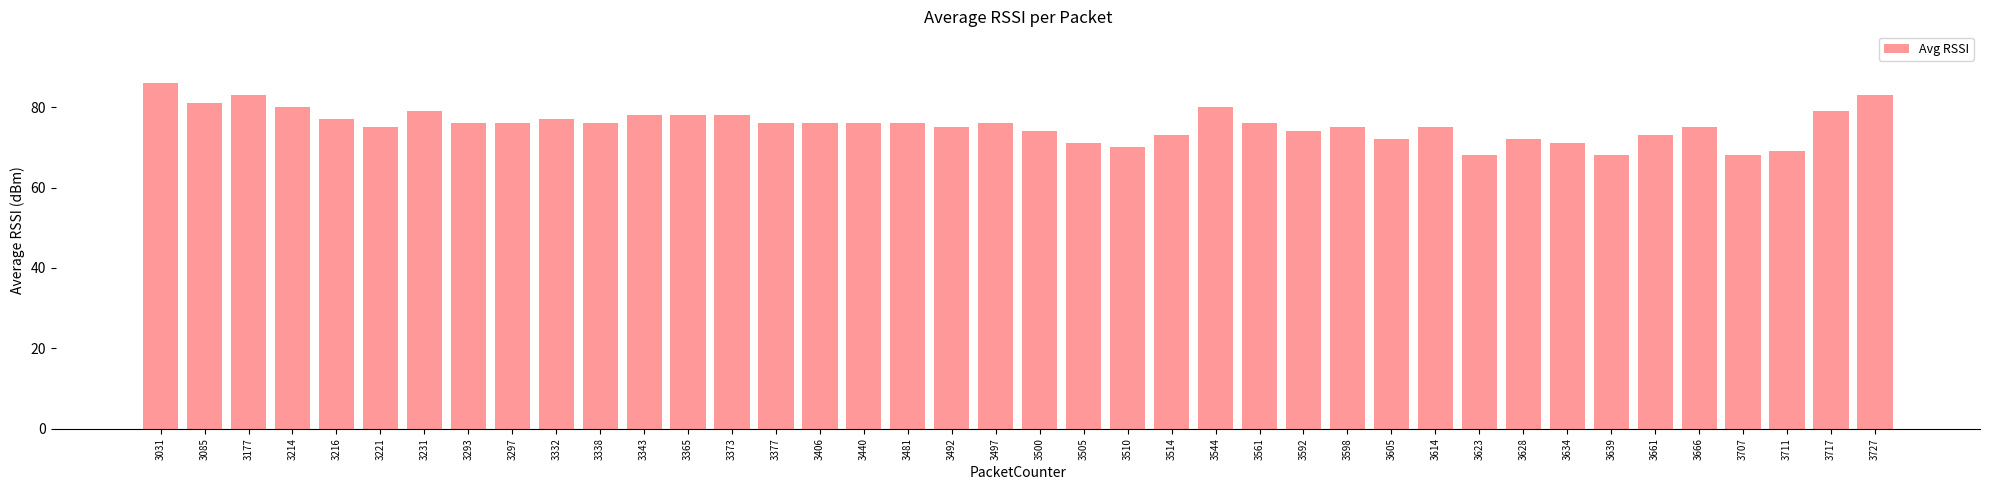

What is the smallest value displayed?

68